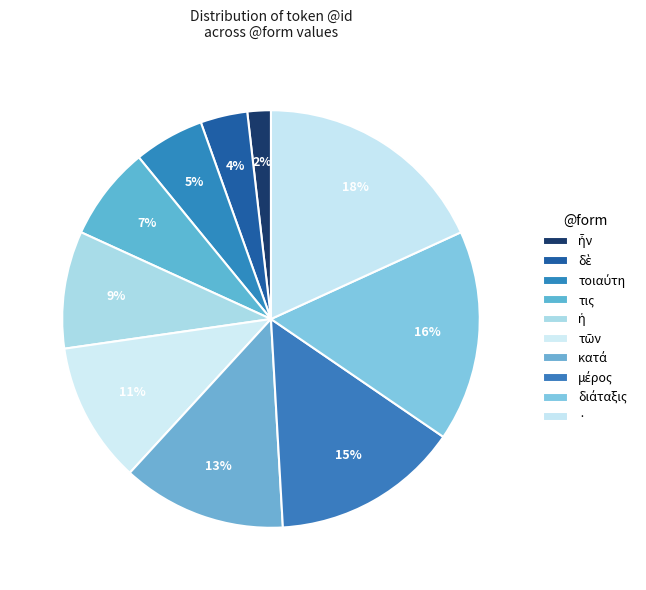

Which category has the biggest portion of the pie?

·